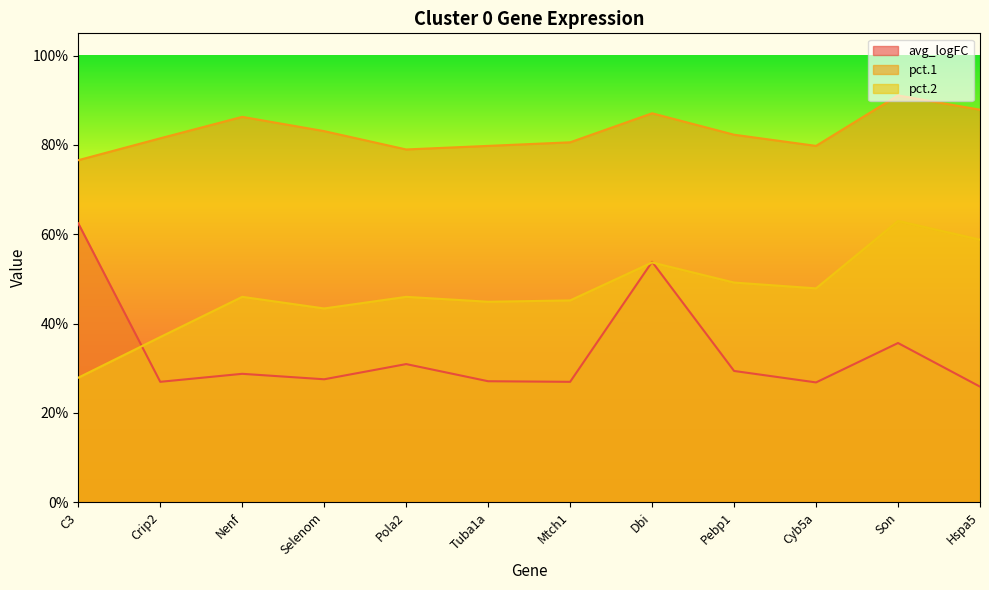

Is the value of pct.1 at Pebp1 greater than the value of pct.2 at C3?

Yes